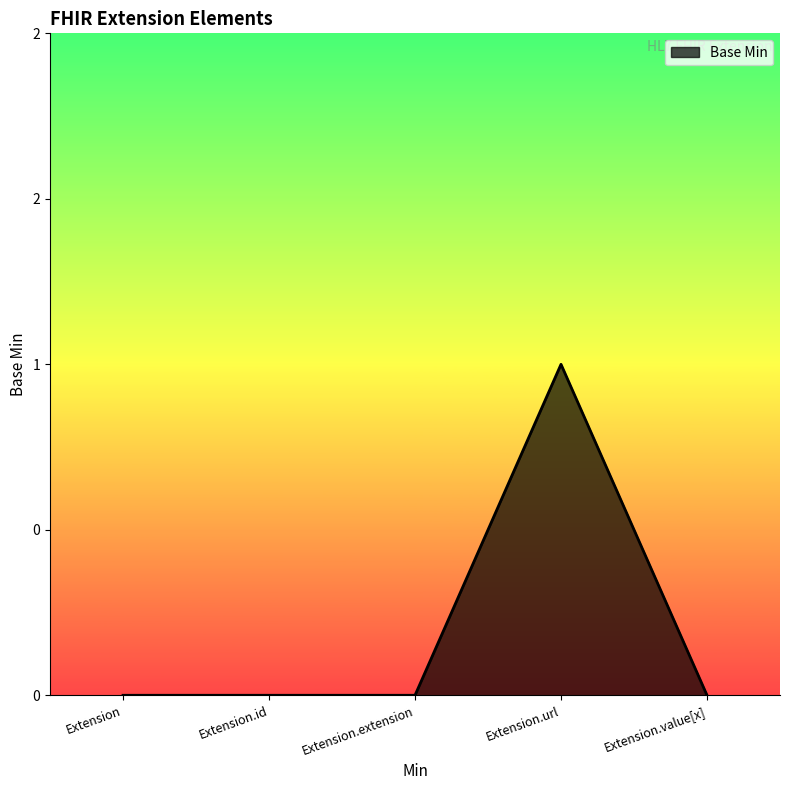

What is the label of the 5th point from the left?

Extension.value[x]